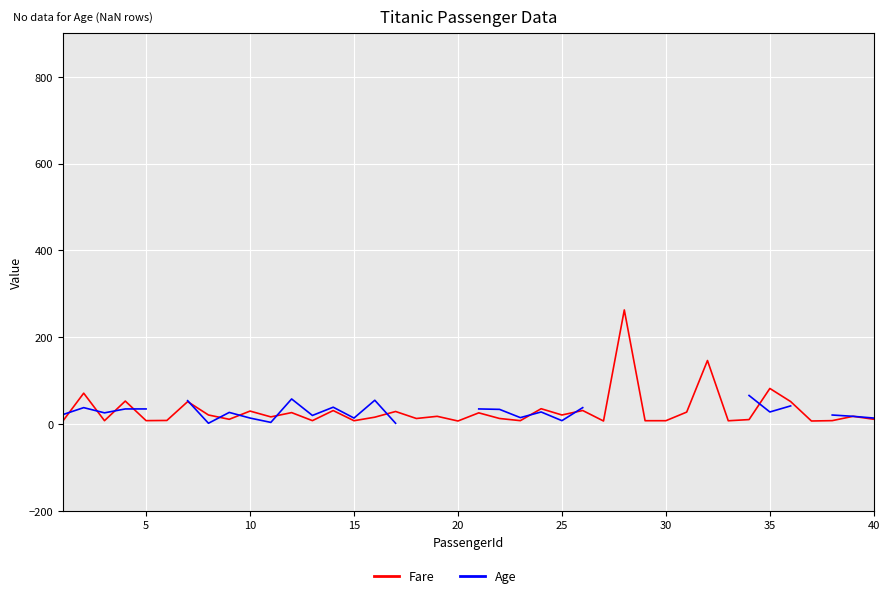

At how many categories does at least one series exceed 202?

1